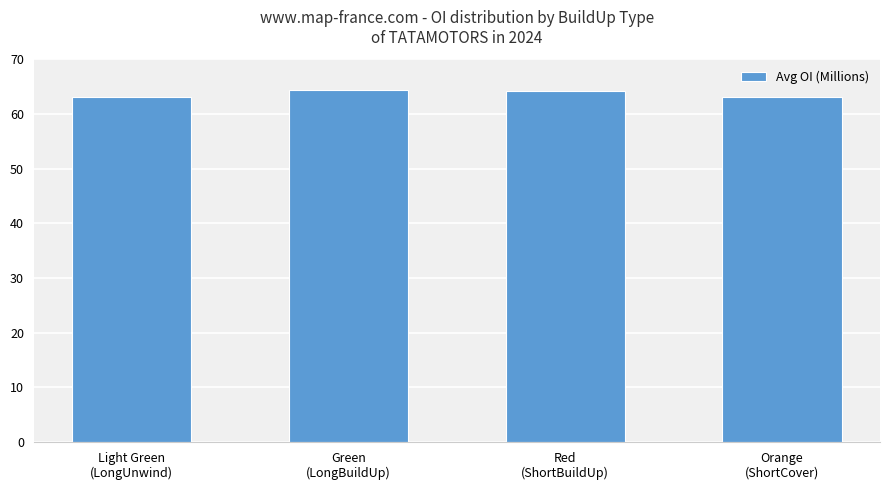

What is the difference between the maximum and second lowest values?

1.2